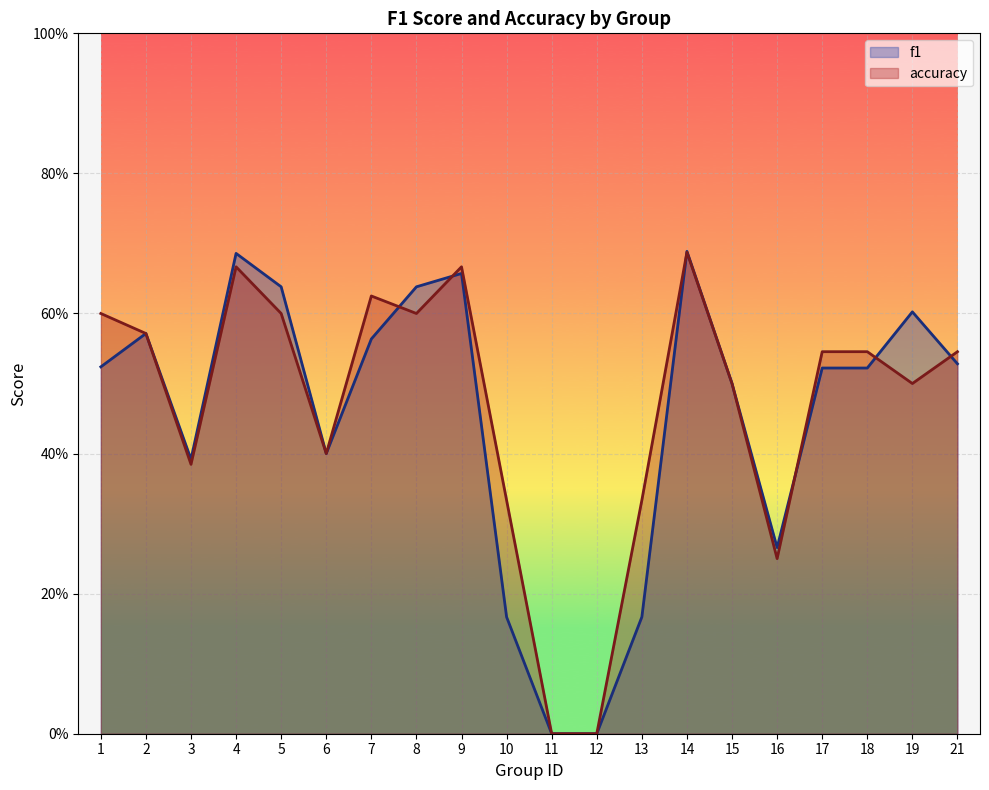

At which category does accuracy reach its first local valley?

3